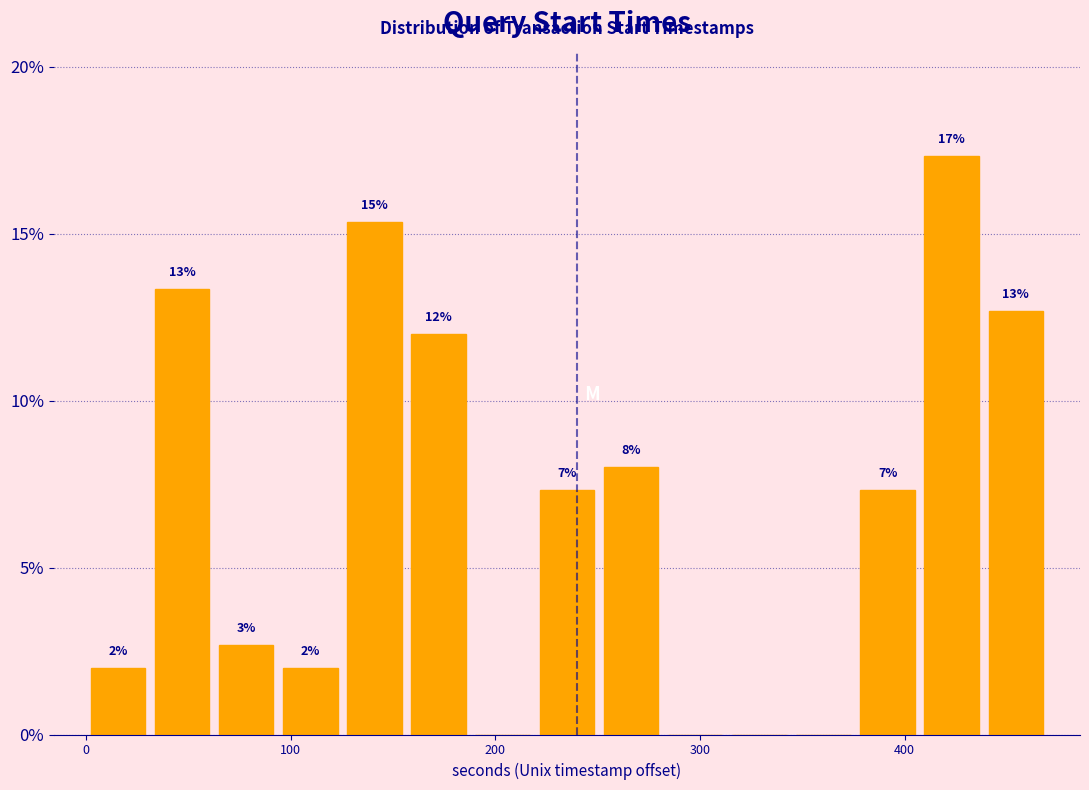

Read against the x-axis, roughly where is the centre of the tallest bar?

420